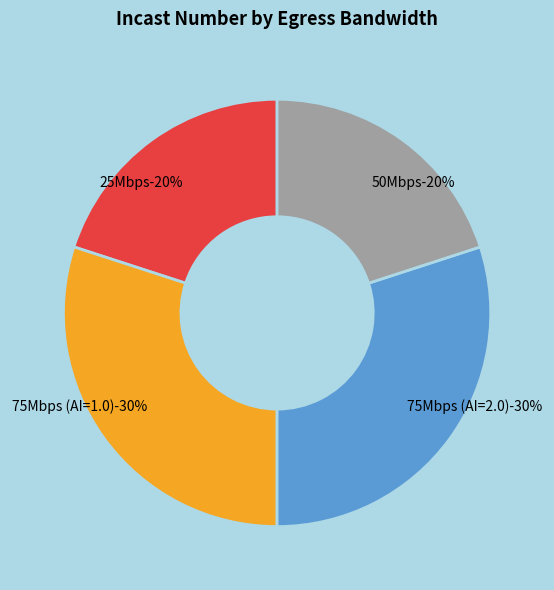

Between 75Mbps (AI=2.0) and 50Mbps, which is larger?

75Mbps (AI=2.0)